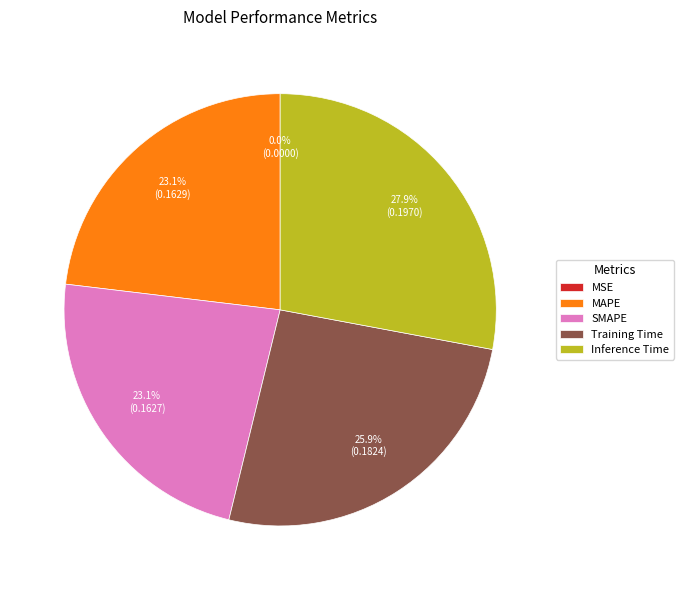

What is the largest slice in the pie chart?

Inference Time